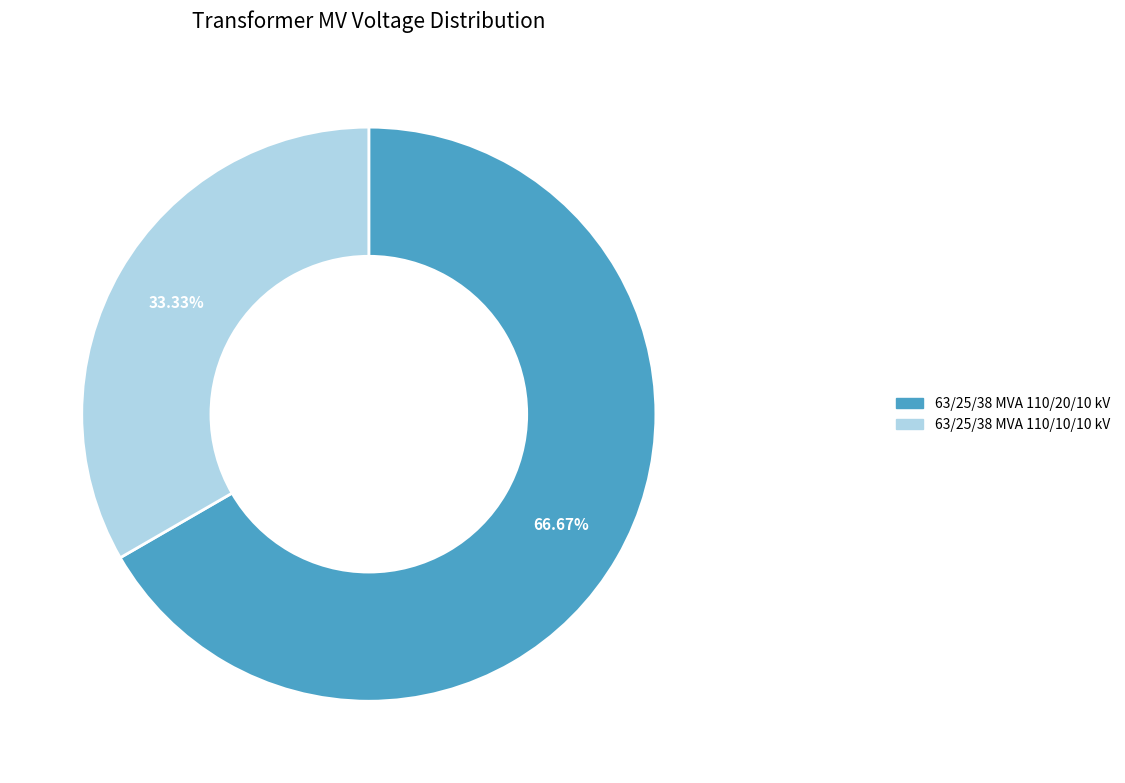

What is the largest slice in the pie chart?

63/25/38 MVA 110/20/10 kV